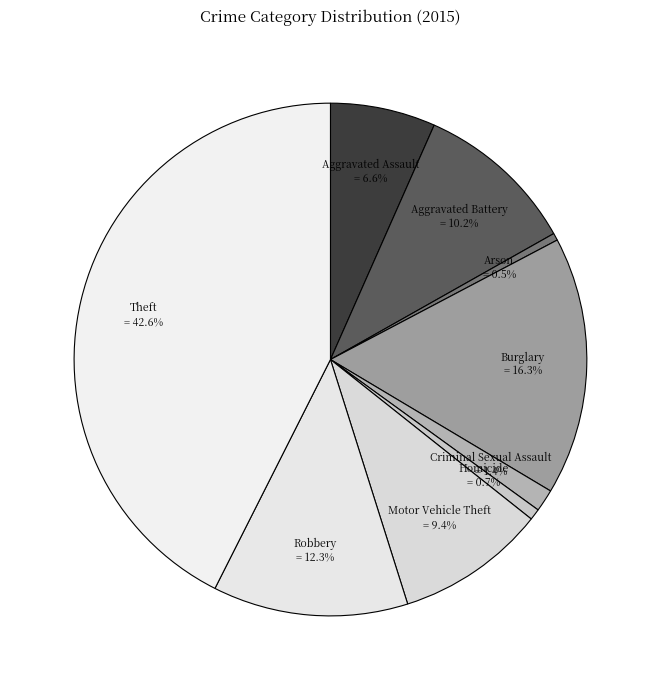

Is there a majority slice in this chart?

No